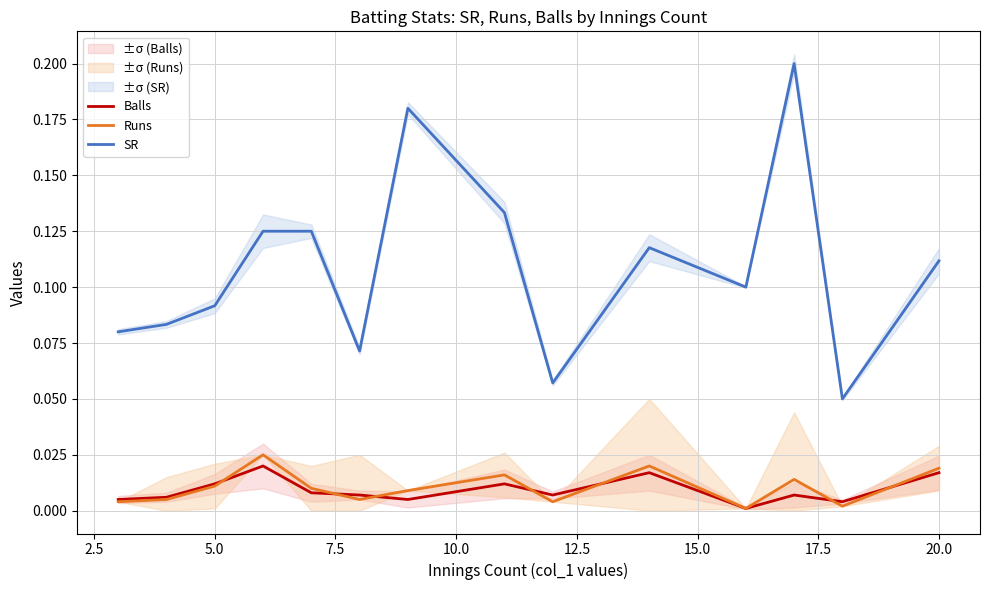

In SR, how many points are higher than both neighbors (excluding endpoints)?

3